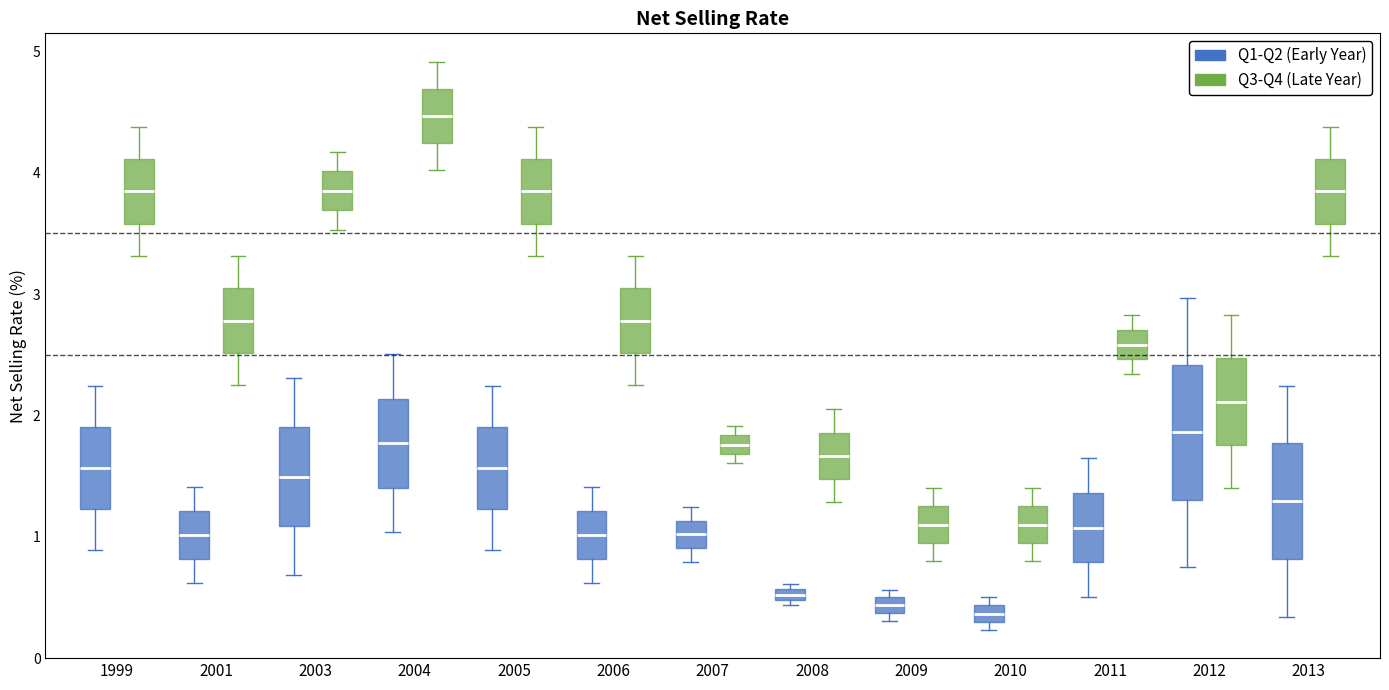

Where is the lower edge of the box for 2008 (Q1-Q2 (Early Year)) on the y-axis? The values are not printed on the chart, so give them approximately, as read against the axis.

0.5